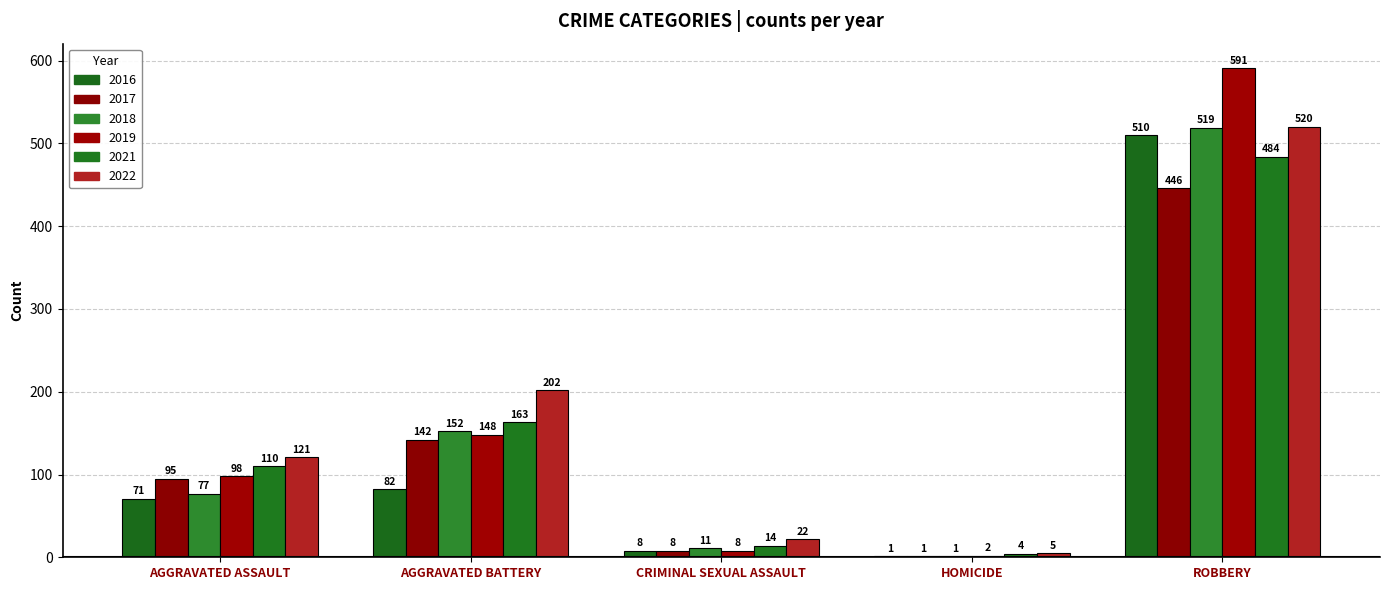

Does the chart contain stacked bars?

No